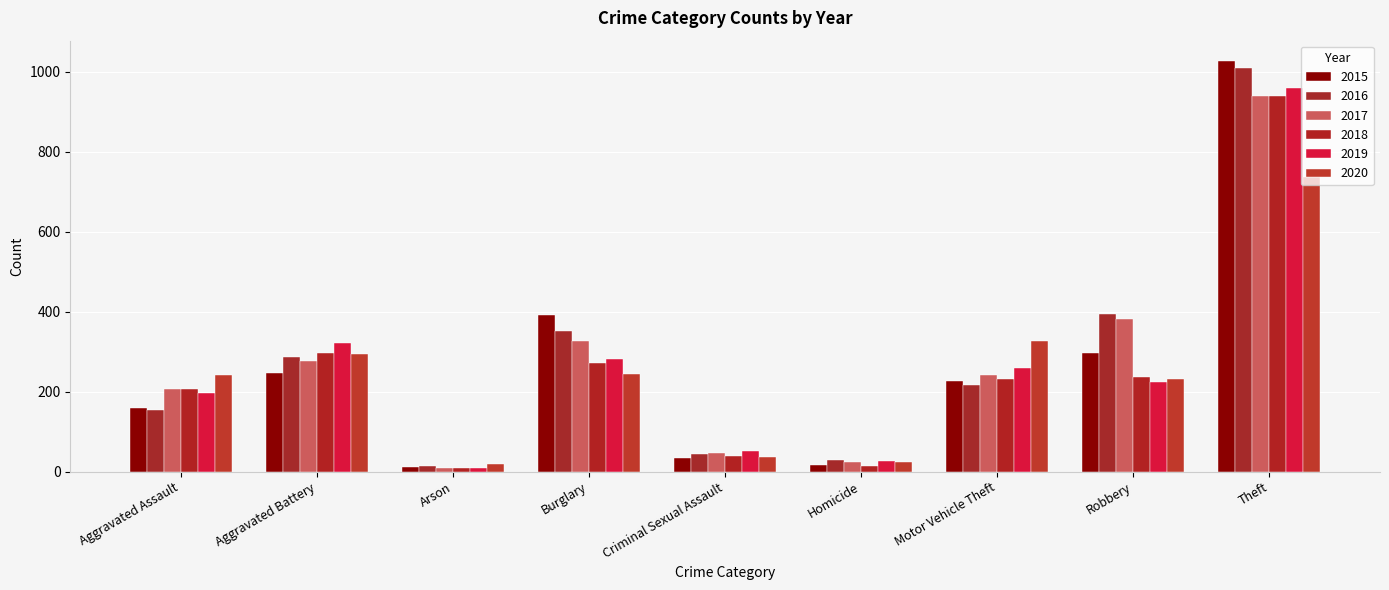

What are all the series names shown in the legend?

2015, 2016, 2017, 2018, 2019, 2020